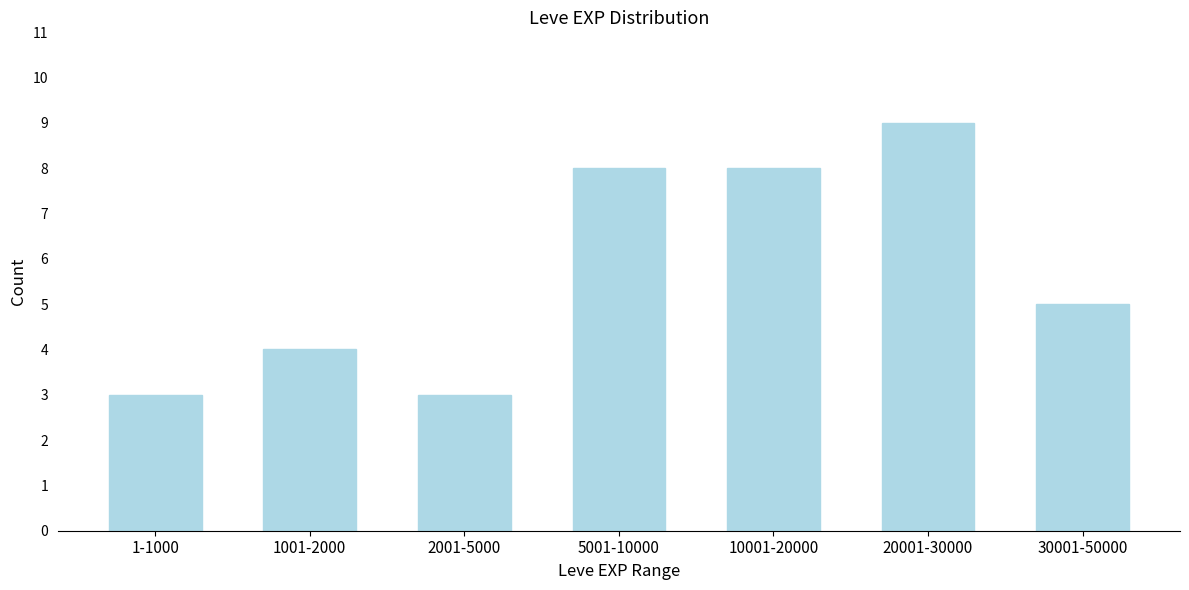

Reading right to left, transcribe all the data shown in this chart.

30001-50000=5	20001-30000=9	10001-20000=8	5001-10000=8	2001-5000=3	1001-2000=4	1-1000=3